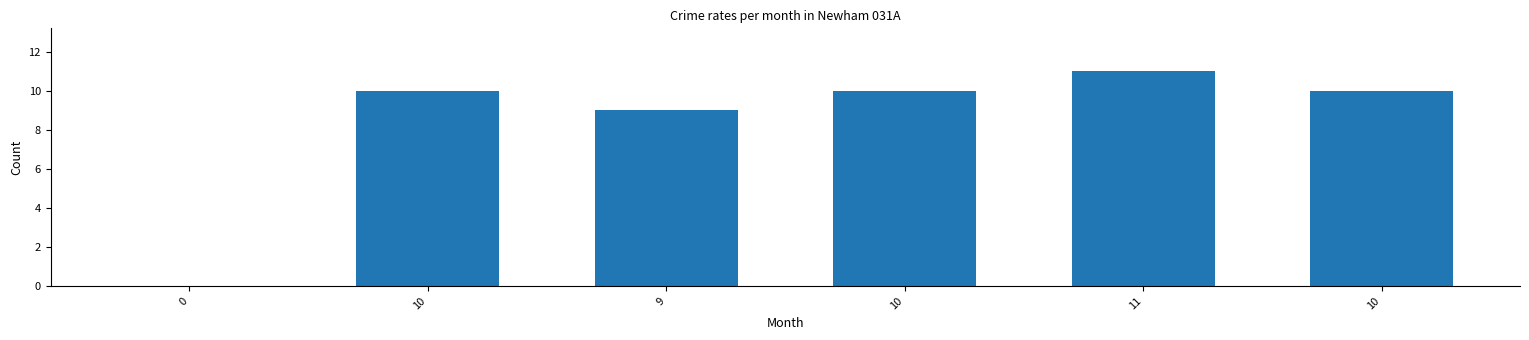

Between 10 and 11, which is larger?

11